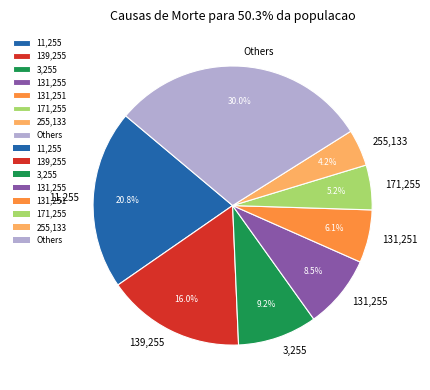

How many slices are in this pie chart?

8